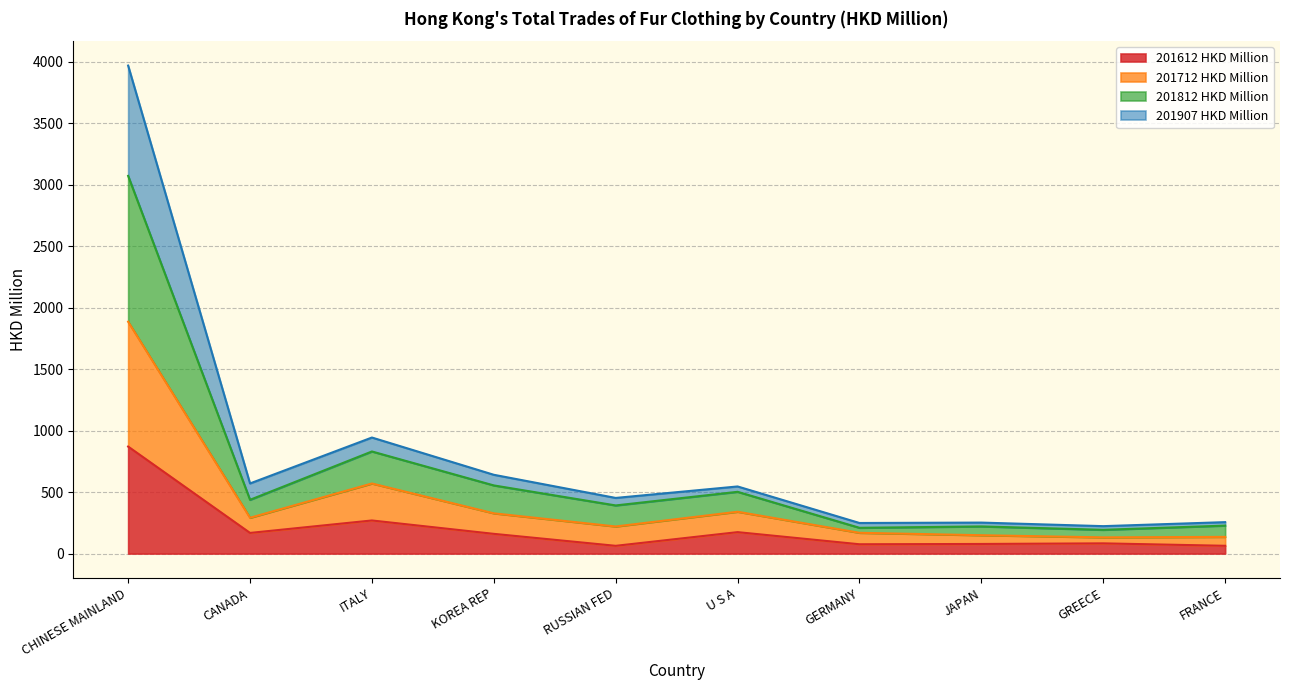

Is it true that 201612 HKD Million equals 160.4 at KOREA REP?

True